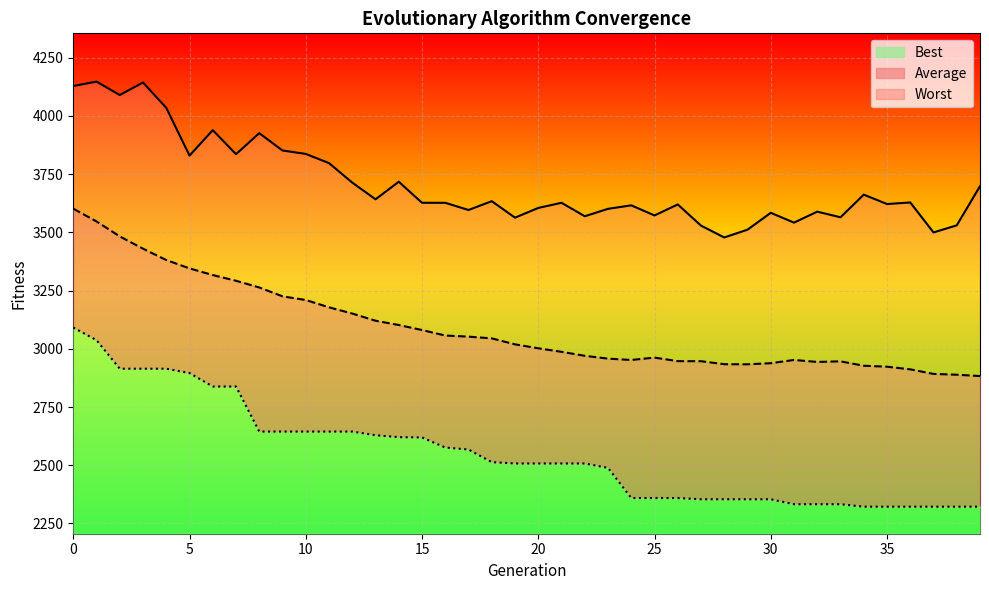

Rank the series by their maximum value, from highest to lowest.

Worst, Average, Best